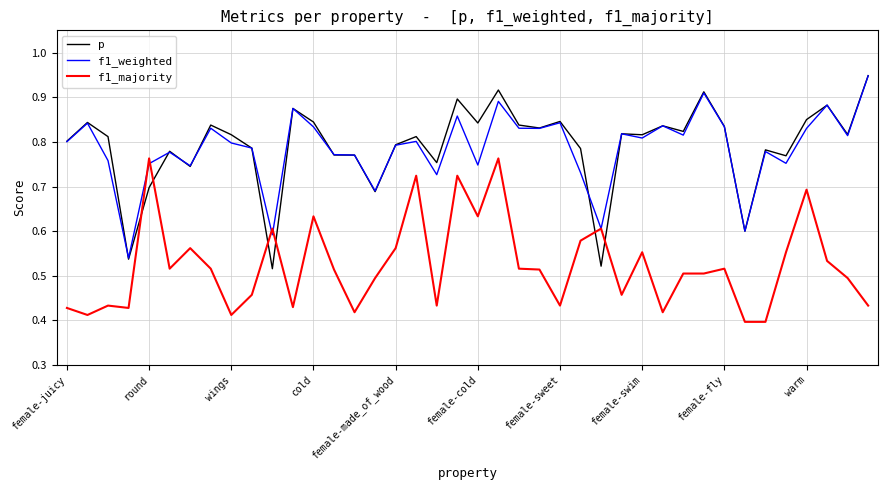

Which series ends up on top after the final intersection of f1_majority and p?

p